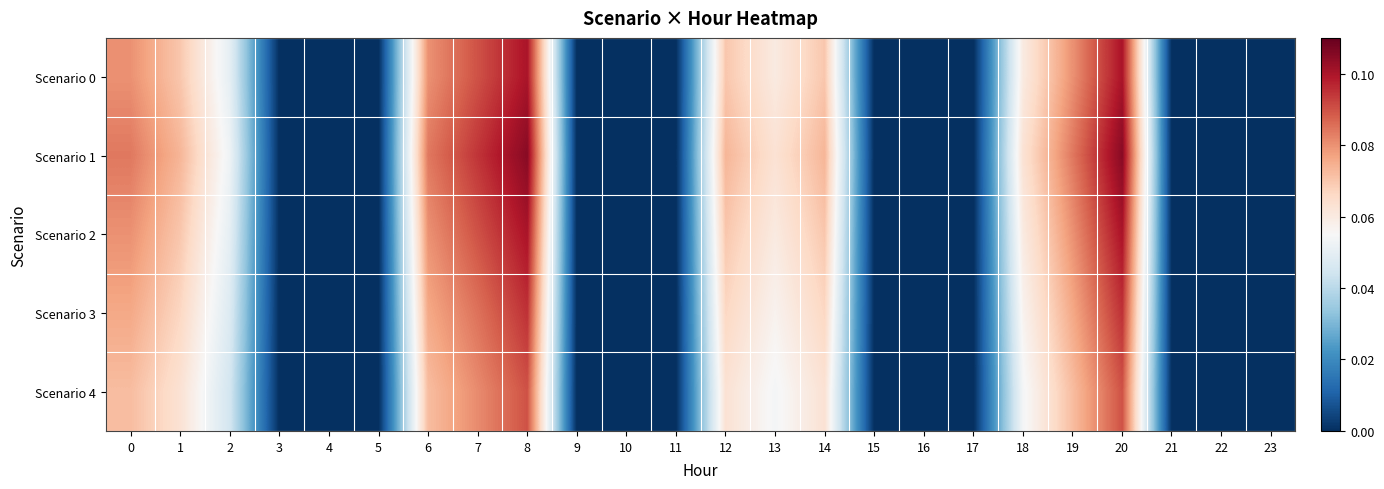

How many distinct data groups are displayed?

5